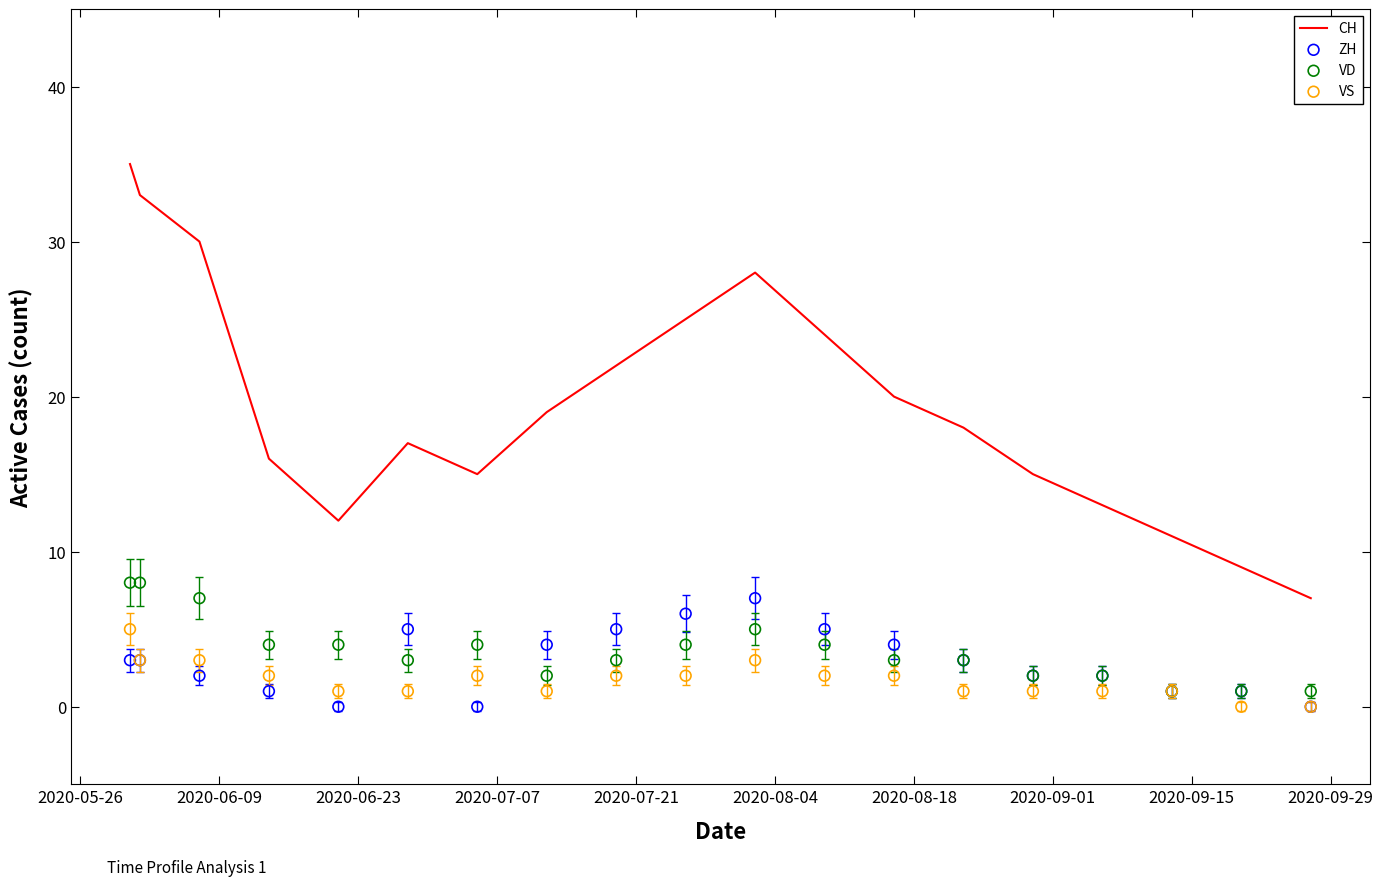

Which series has the largest total across all categories?

CH